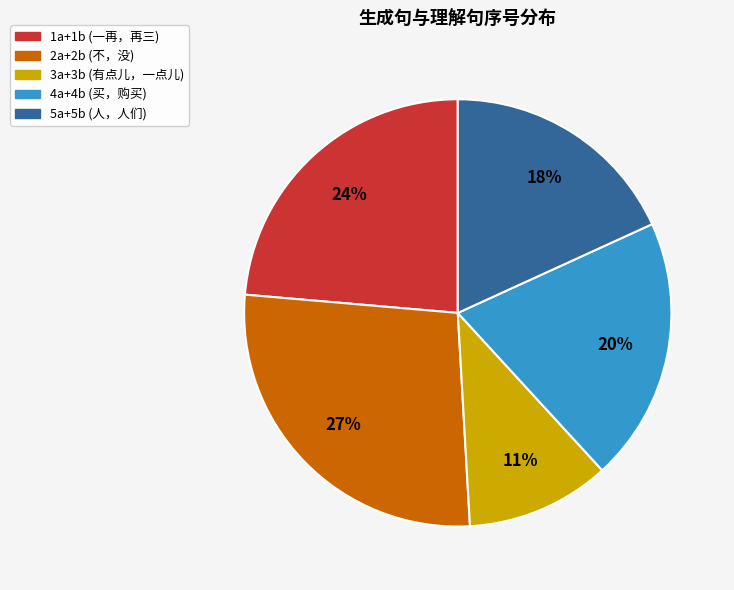

Does any single category account for the majority?

No